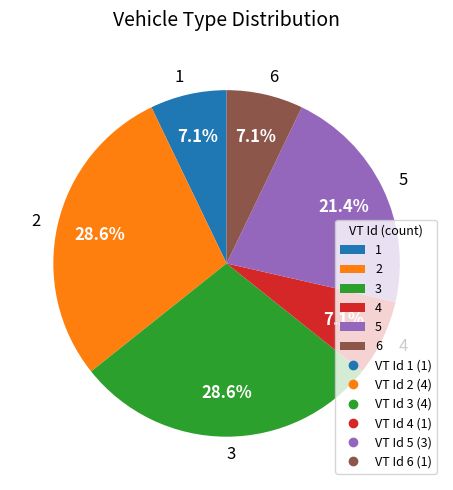

How many segments does this pie chart have?

6